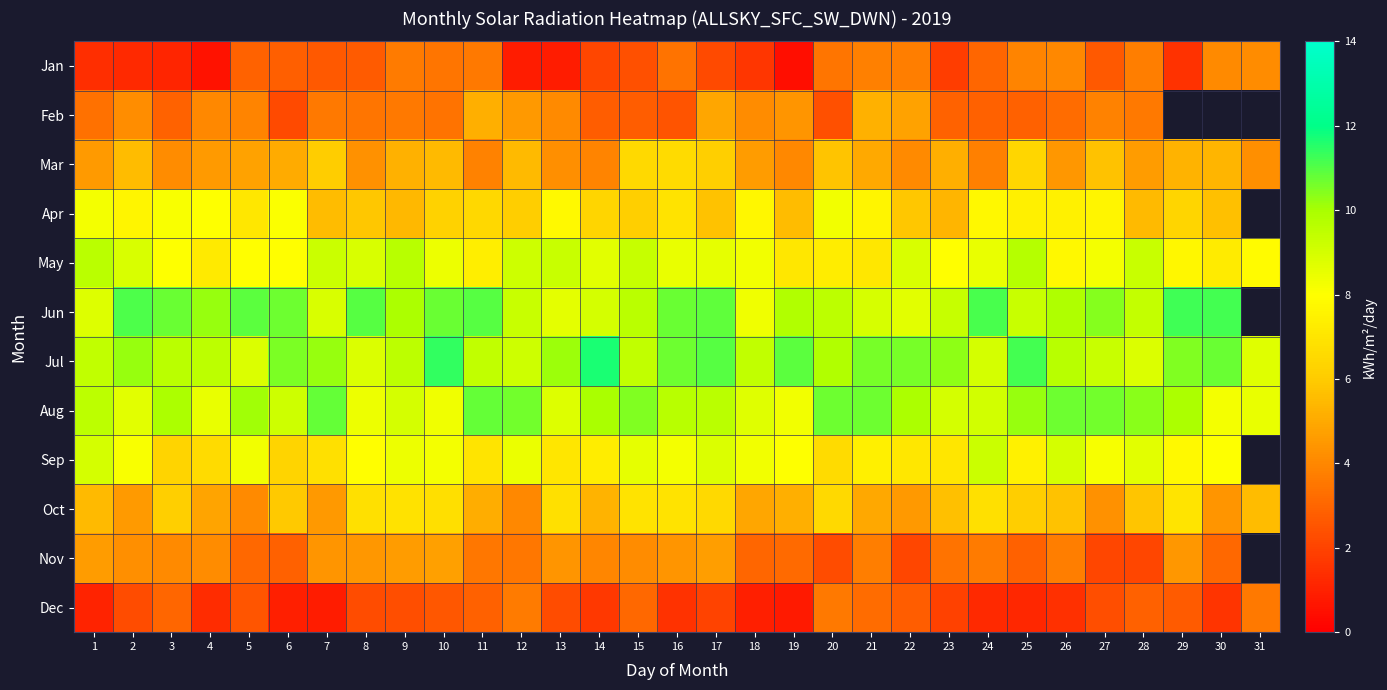

What is the difference between the highest and lowest values at 12?

9.8